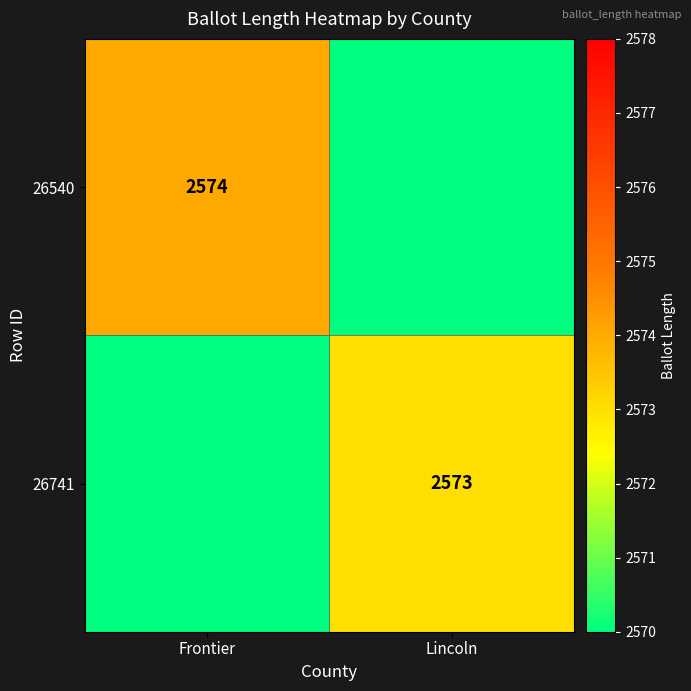

Is the value of 26540 at Frontier greater than the value of 26741 at Lincoln?

Yes